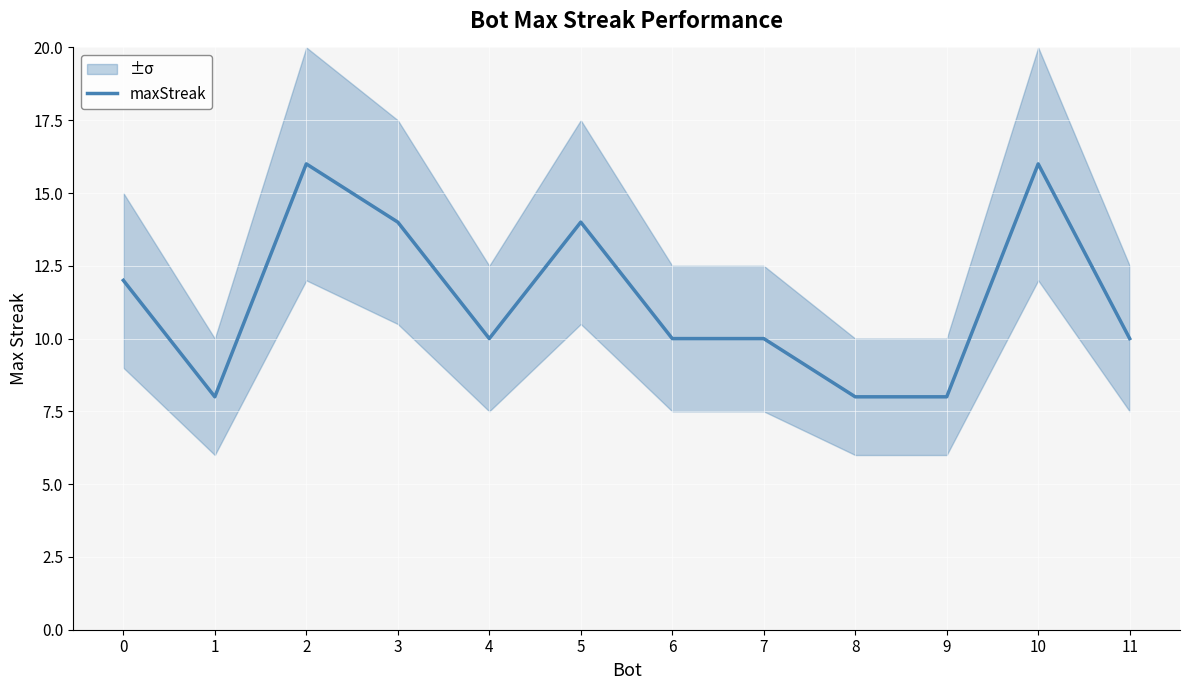

What is the ratio of the value at 2 to the value at 9?

2.0